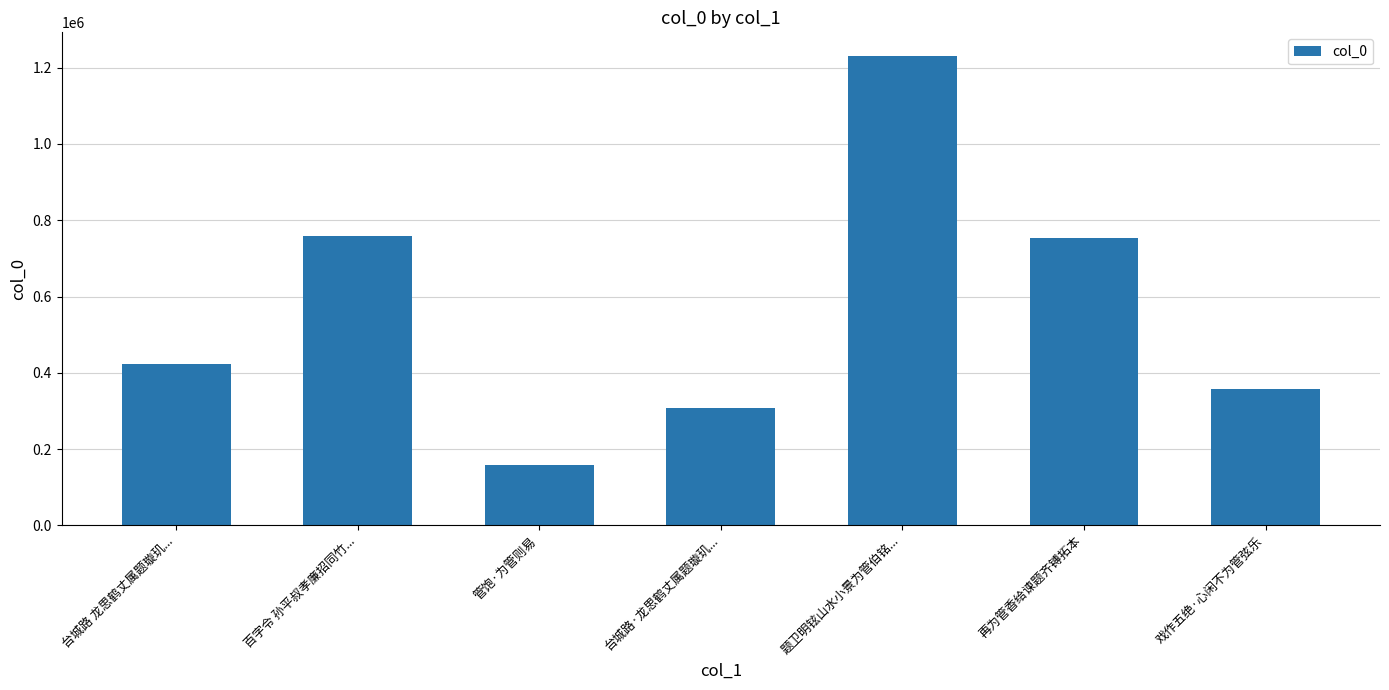

Between 百字令 孙平叔孝廉招同竹... and 台城路 龙思鹤丈属题璇玑..., which is larger?

百字令 孙平叔孝廉招同竹...